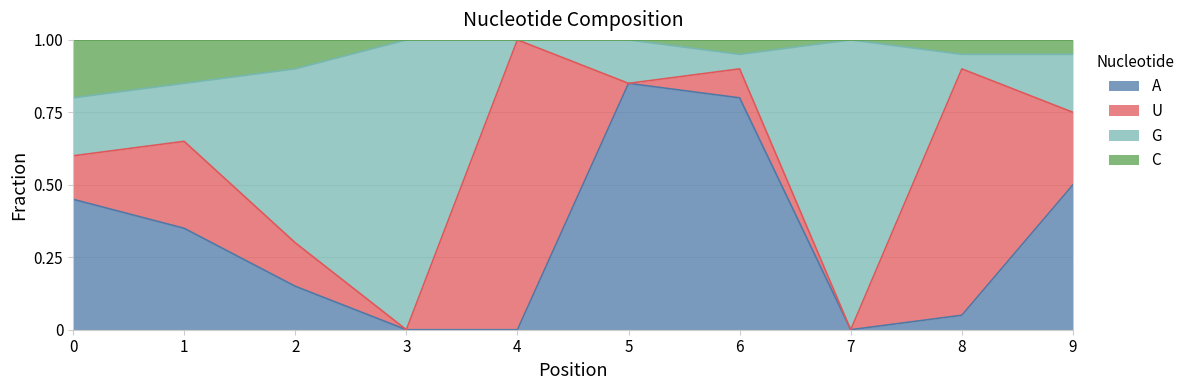

What are all the series names shown in the legend?

A, U, G, C